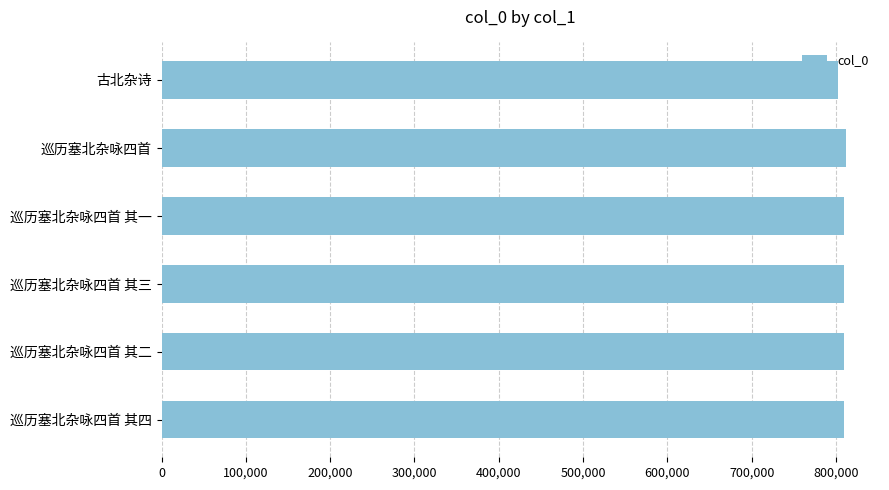

Is it true that the value at 古北杂诗 is 801983?

True